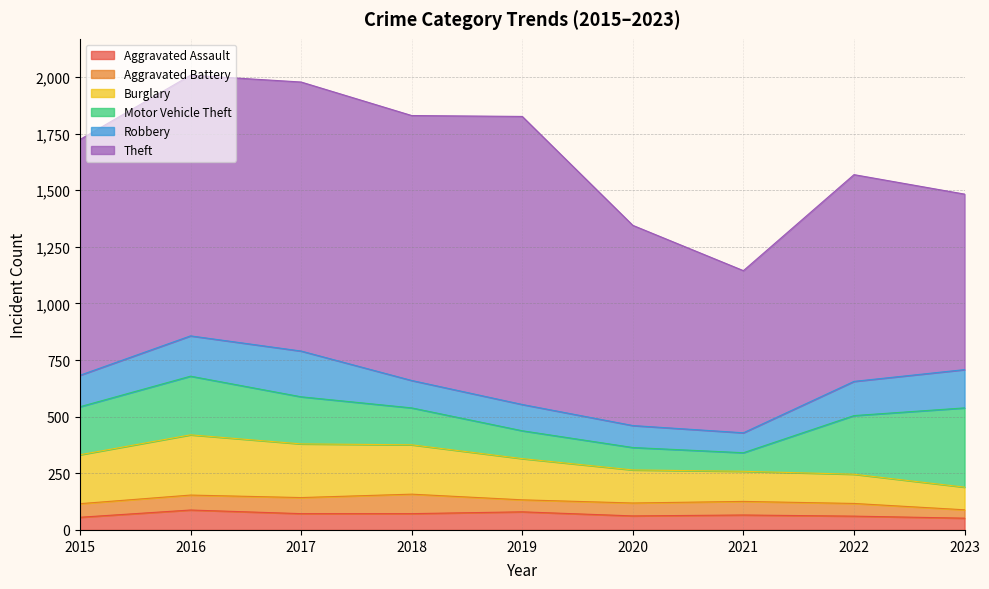

How many data points in Robbery are less than 139?

4